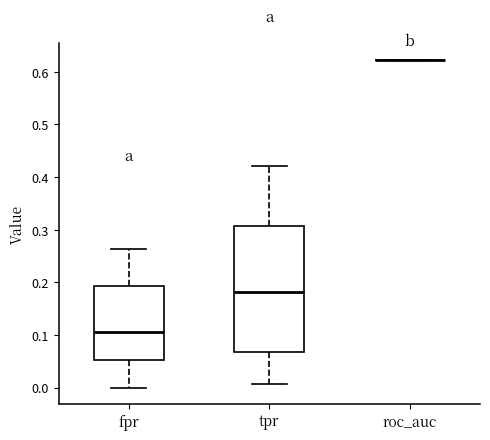

Reading left to right, read every box against the y-axis: the position of its median line, the range the box covers, and the ends of its whiskers. The values are not printed on the chart, so give them approximately, as read against the axis.

fpr: median 0.11, box 0.05 to 0.19, whiskers 0.00 to 0.26
tpr: median 0.18, box 0.07 to 0.31, whiskers 0.01 to 0.42
roc_auc: box collapsed to a line at 0.62, whiskers 0.62 to 0.62